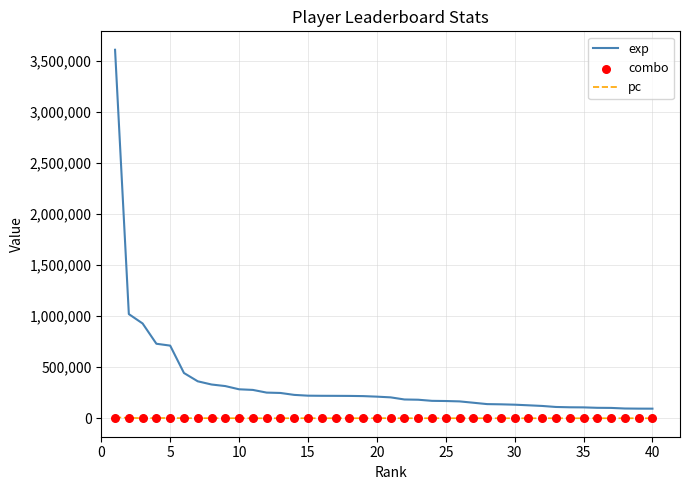

What are all the series names shown in the legend?

exp, pc, combo